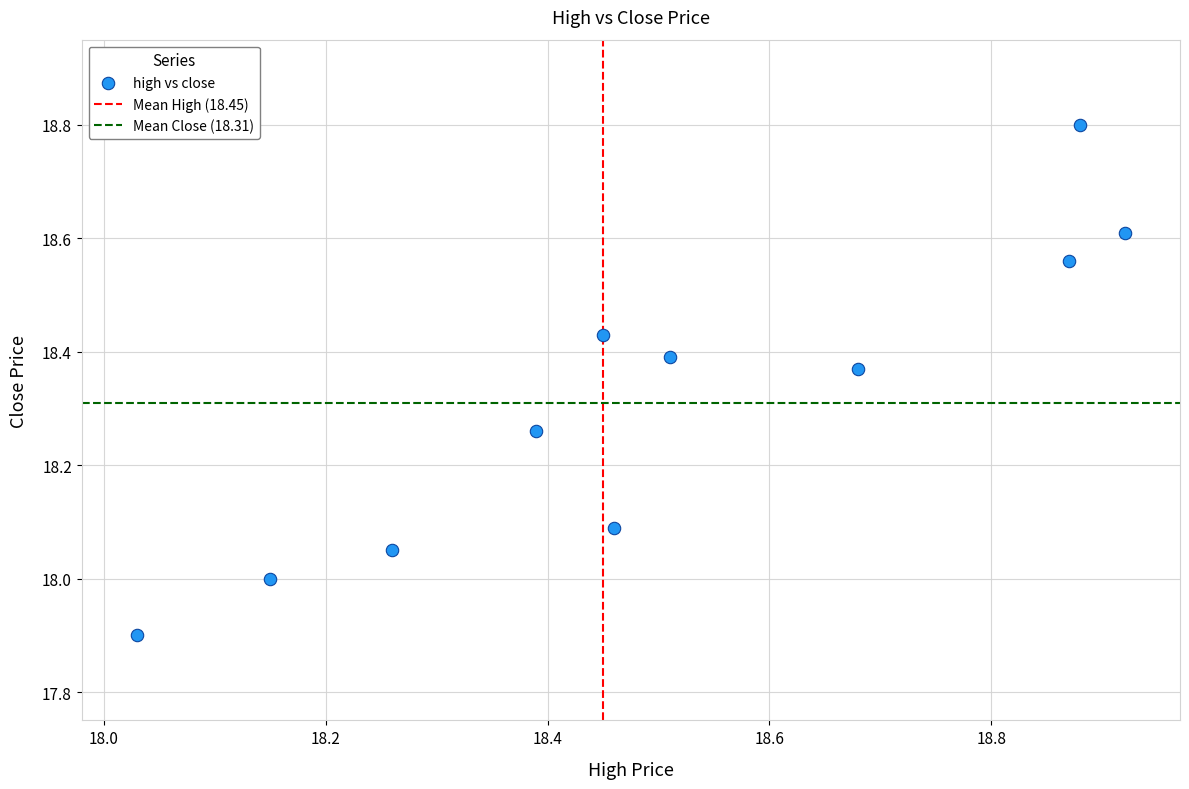

What is the range of Y values (max minus min)?

0.9